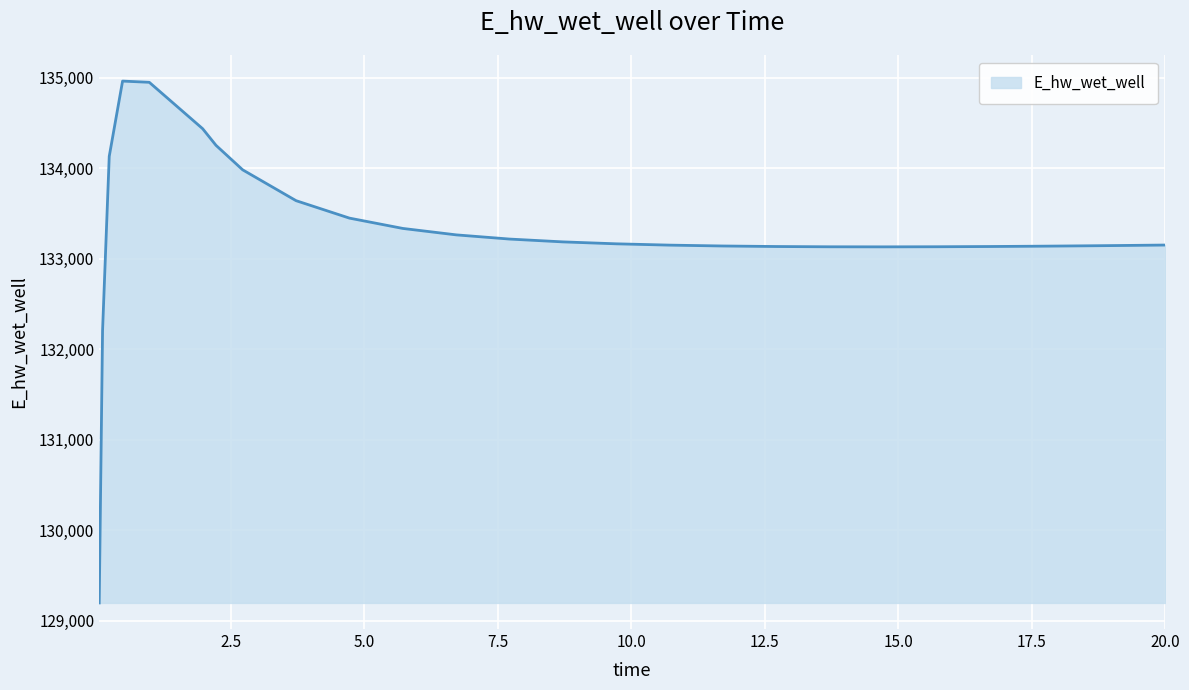

What is the difference between the maximum and minimum values?

5769.3